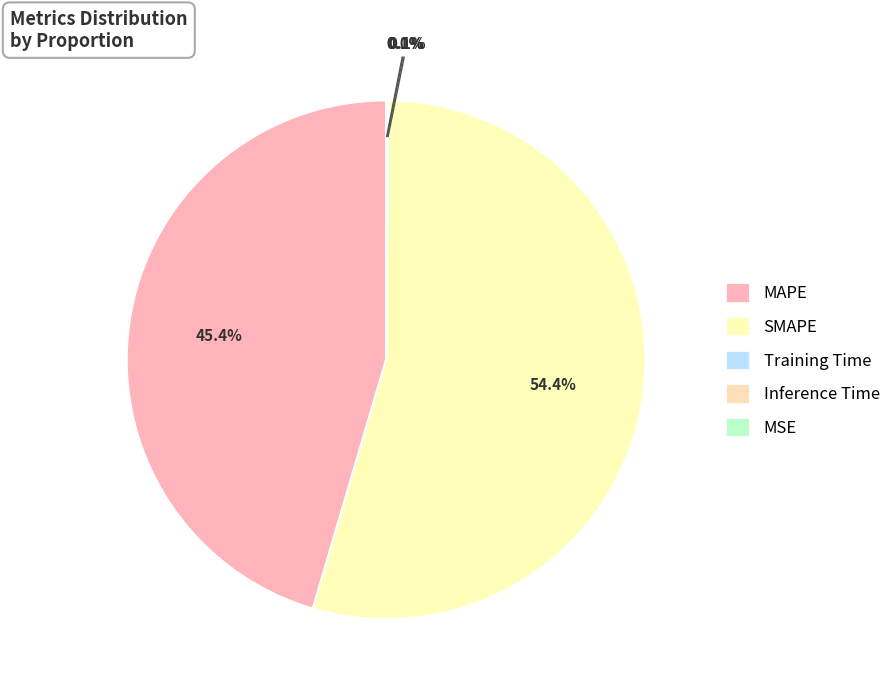

What is the smallest slice in the pie chart?

MSE